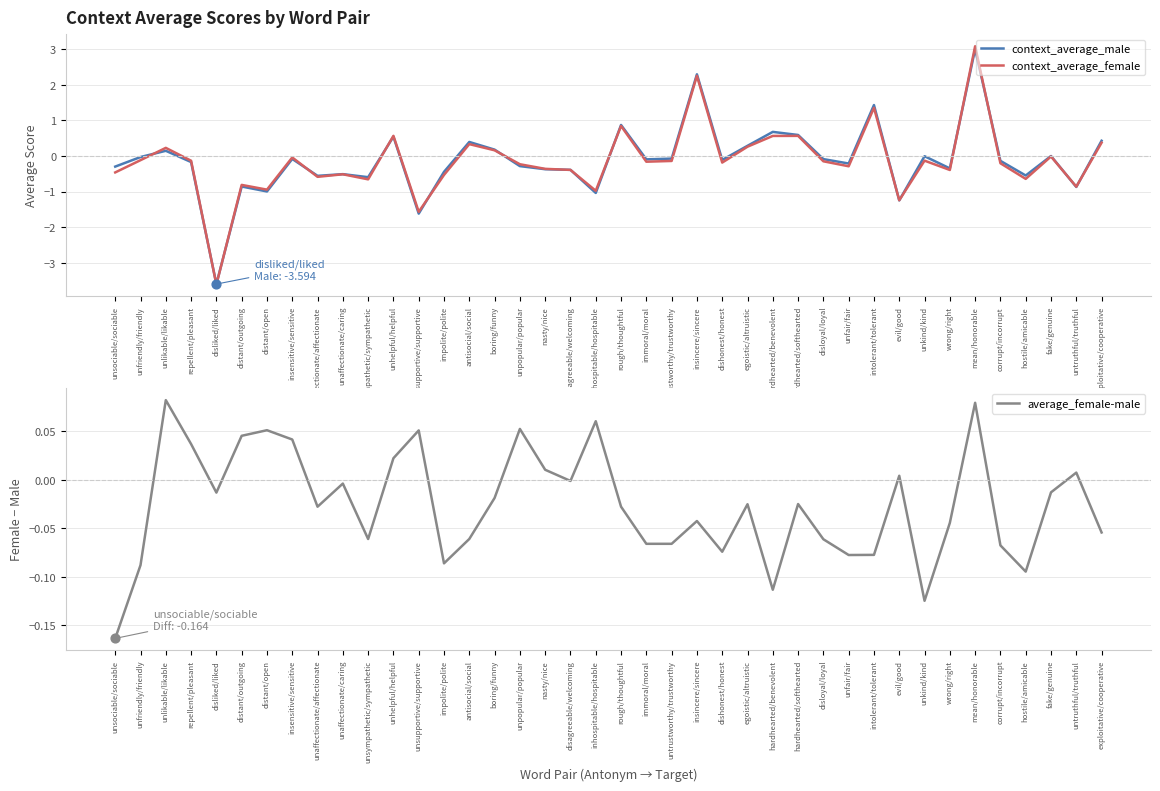

What is the total value across all series at hostile/amicable?

-1.3